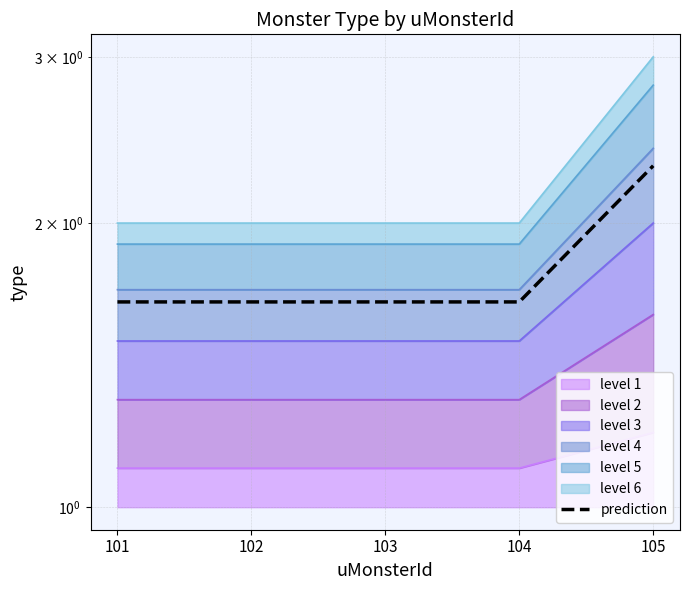

What is the average value?

1.8